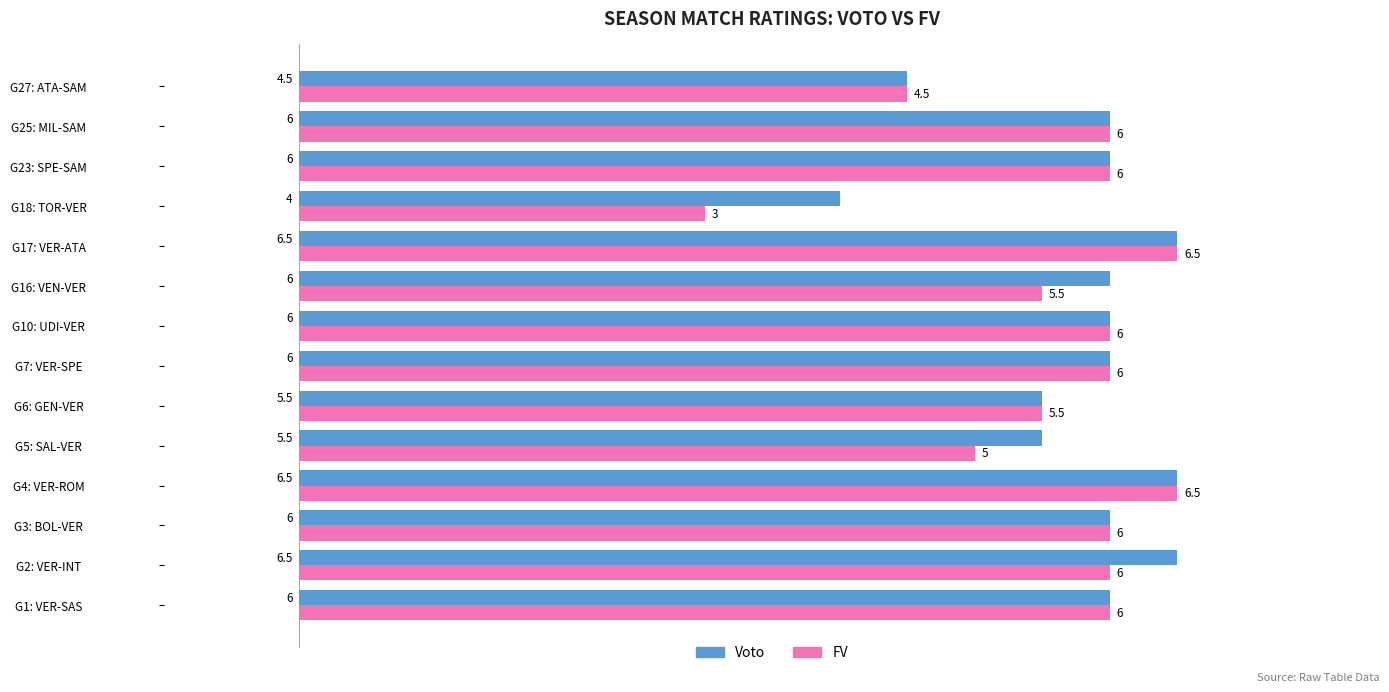

What is the difference between the maximum and minimum values in the FV series?

3.5